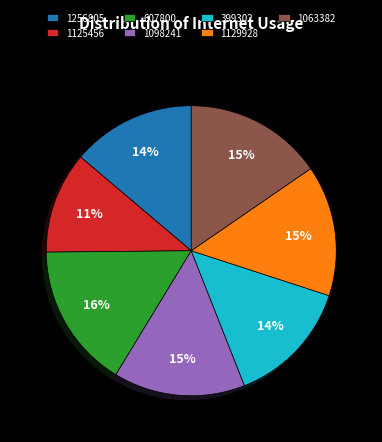

To the nearest percent, what is the average slice percentage?

14%